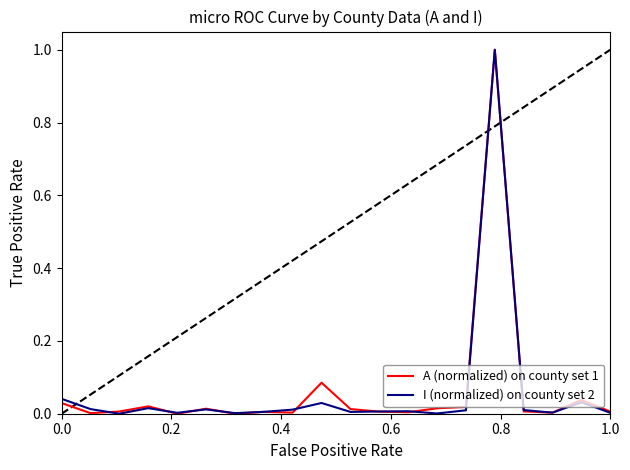

What is the maximum value for A (normalized) on county set 1?

1.0